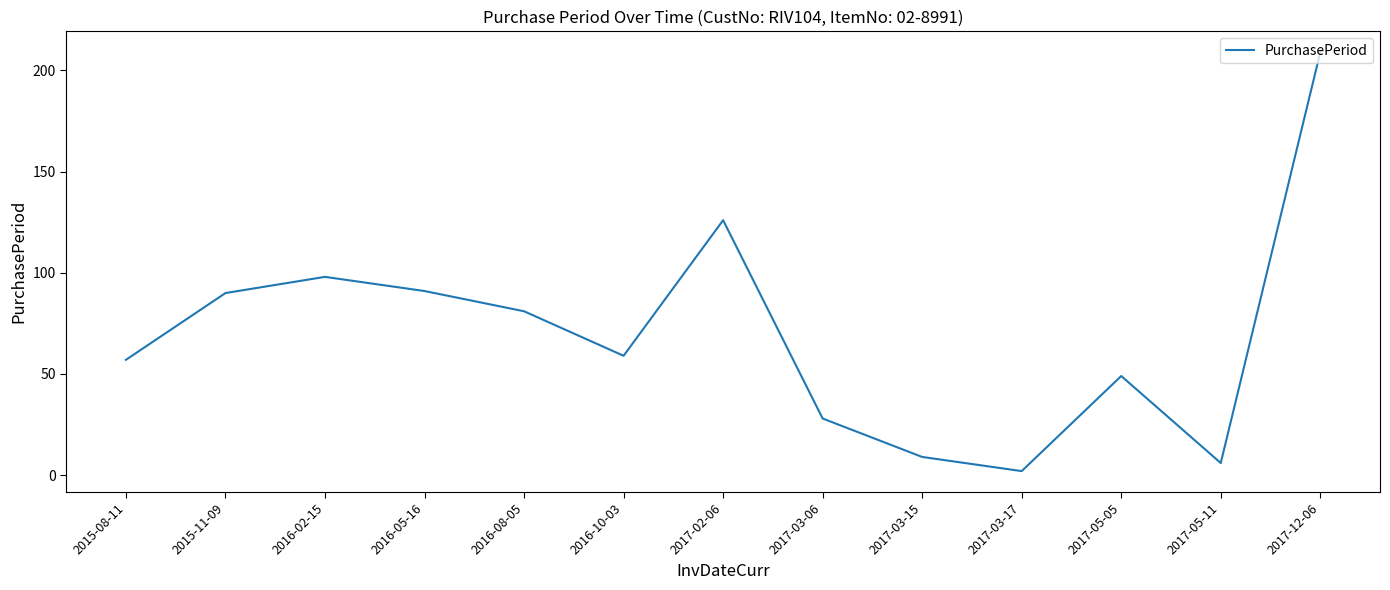

The value at 2017-02-06 is 126. True or false?

True